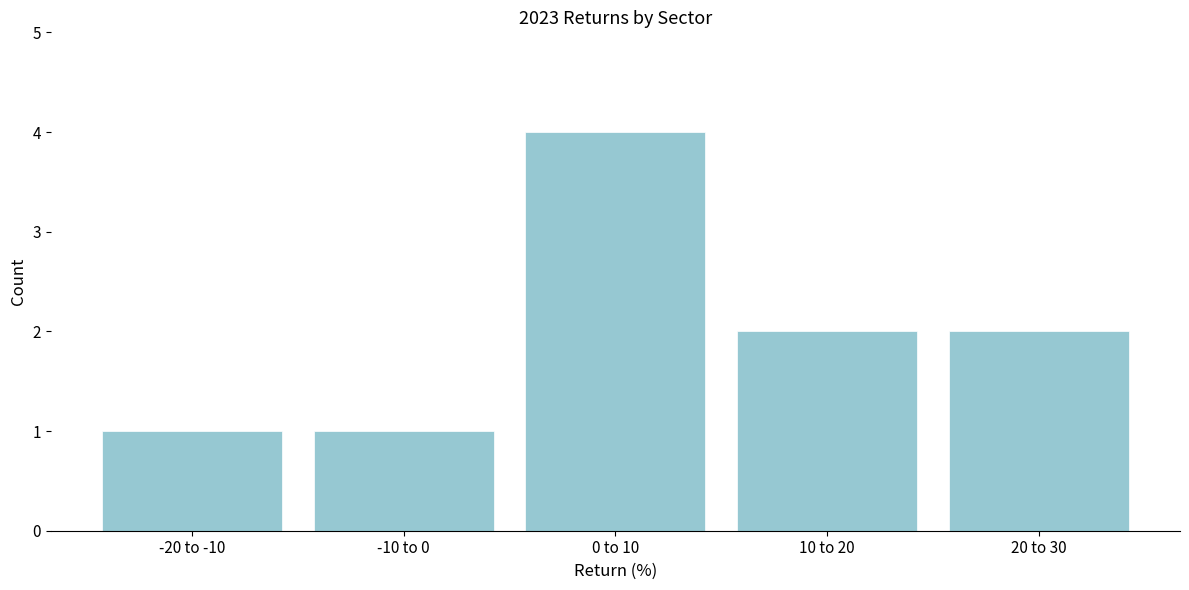

Reading left to right, transcribe all the data shown in this chart.

-20 to -10=1	-10 to 0=1	0 to 10=4	10 to 20=2	20 to 30=2